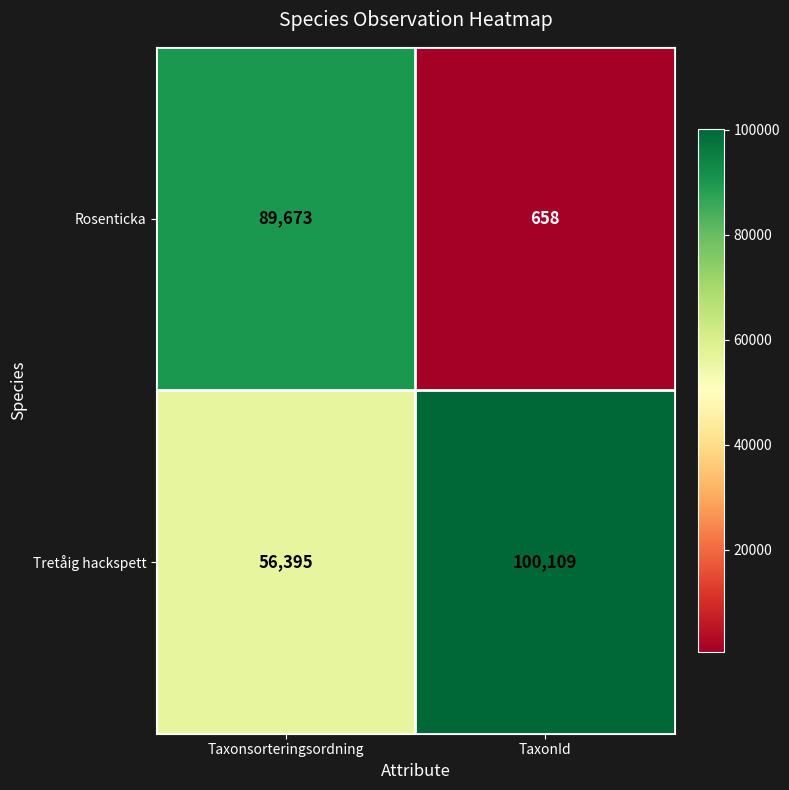

At how many categories does at least one series exceed 14534?

2